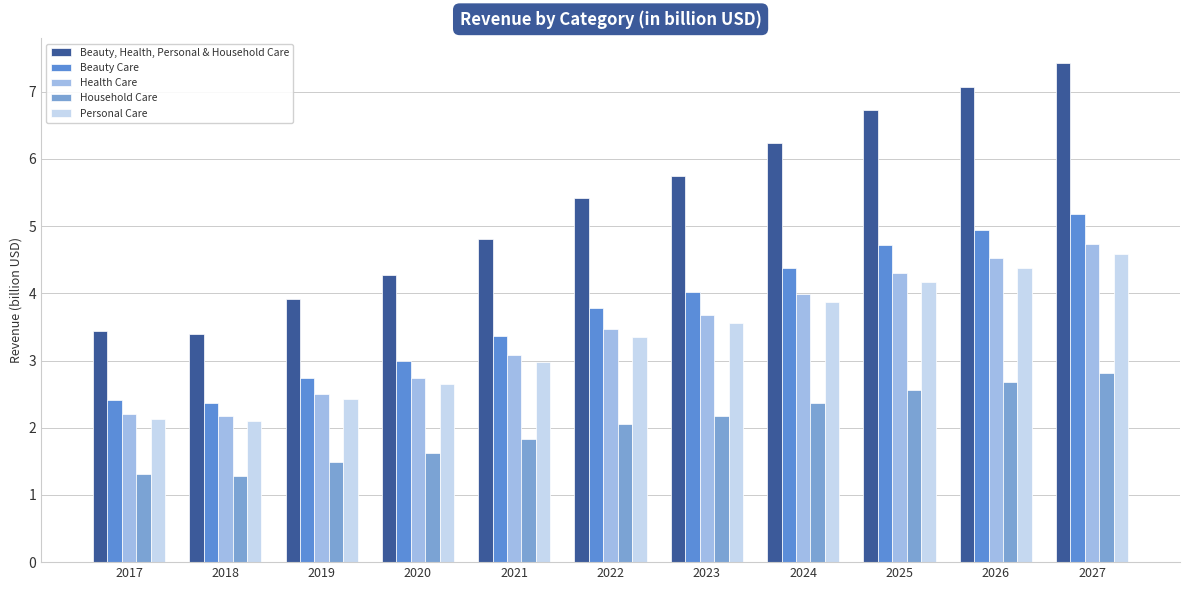

What is the difference between the Health Care values at 2027 and 2018?

2.6